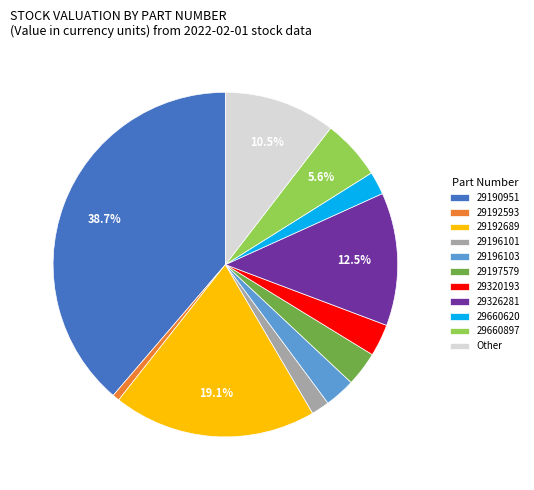

Combined, what portion of the pie is 29190951 and 29660897?

44.3%